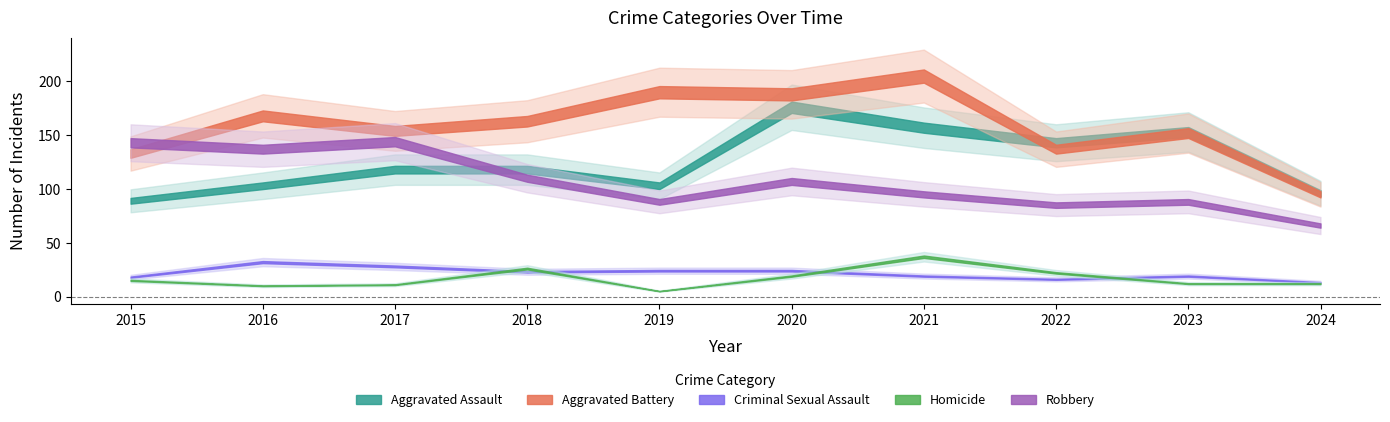

At 2017, list the series in order from largest to smallest.

Aggravated Battery, Robbery, Aggravated Assault, Criminal Sexual Assault, Homicide